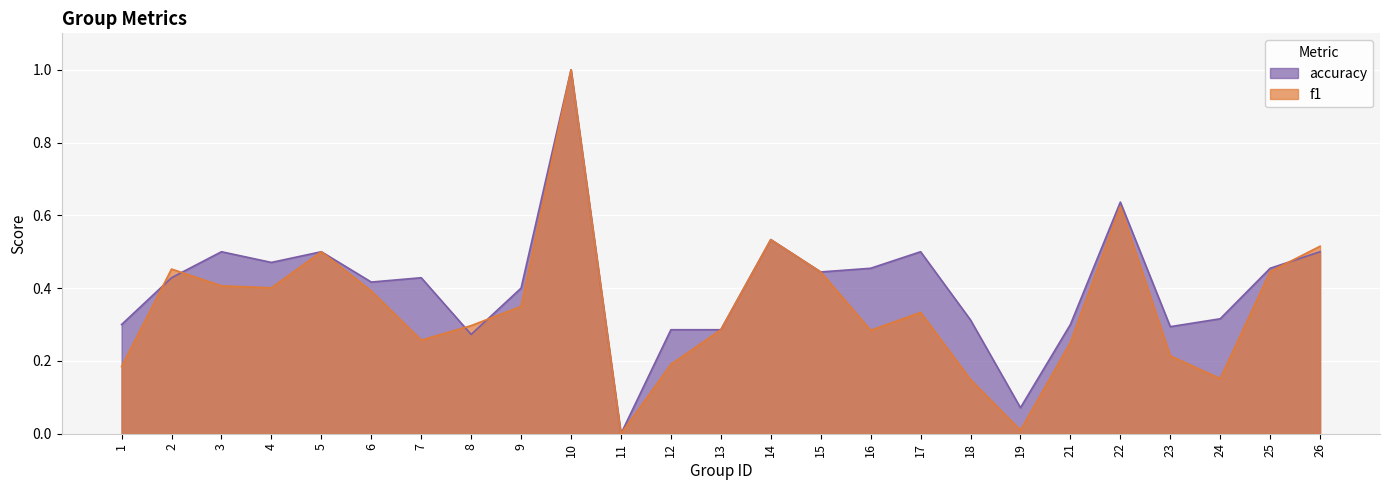

Reading left to right, transcribe all the data shown in this chart.

f1: 1=0.2	2=0.5	3=0.4	4=0.4	5=0.5	6=0.4	7=0.3	8=0.3	9=0.3	10=1.0	11=0.0	12=0.2	13=0.3	14=0.5	15=0.4	16=0.3	17=0.3	18=0.1	19=0.0	21=0.3	22=0.6	23=0.2	24=0.2	25=0.4	26=0.5
accuracy: 1=0.3	2=0.4	3=0.5	4=0.5	5=0.5	6=0.4	7=0.4	8=0.3	9=0.4	10=1.0	11=0.0	12=0.3	13=0.3	14=0.5	15=0.4	16=0.5	17=0.5	18=0.3	19=0.1	21=0.3	22=0.6	23=0.3	24=0.3	25=0.5	26=0.5